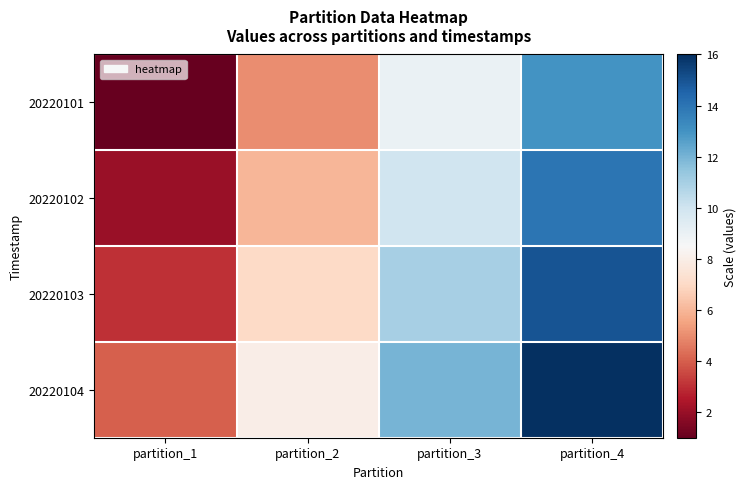

Rank the series by their average value, from highest to lowest.

20220104, 20220103, 20220102, 20220101